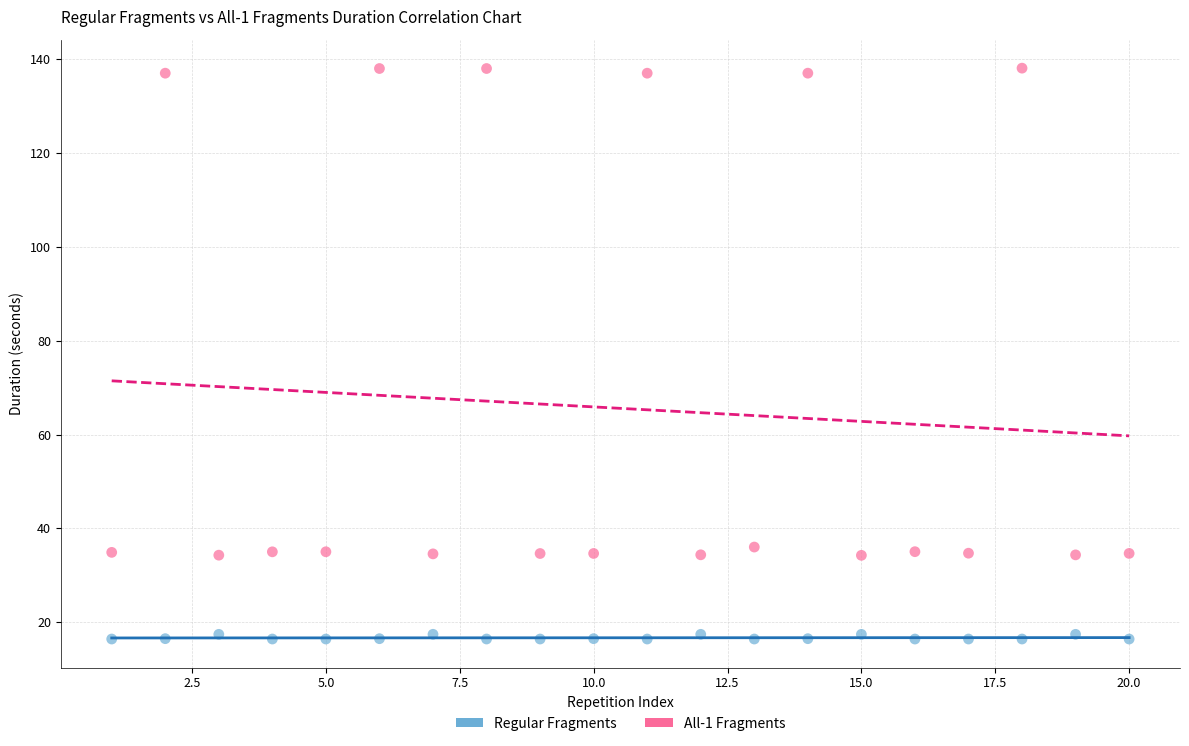

Across all data points, what is the range of Y values (max minus min)?

121.6